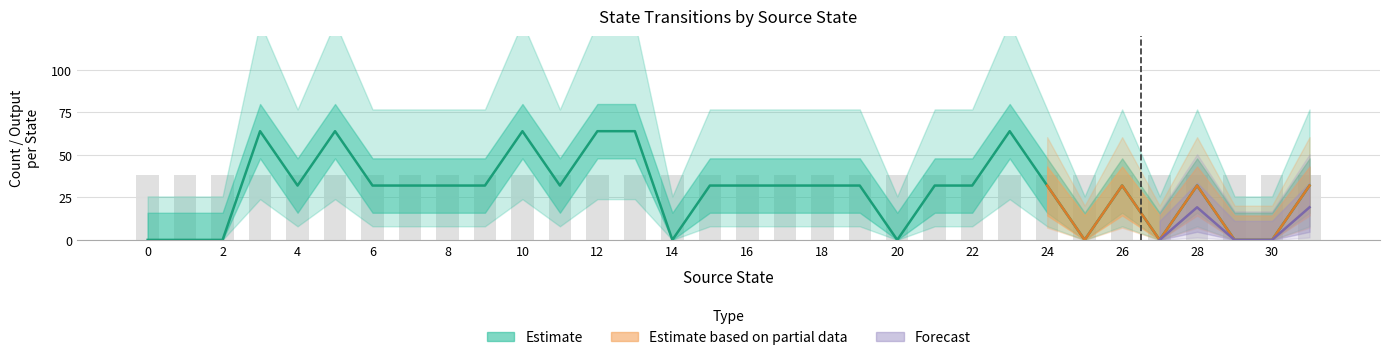

Which category has the highest value across all series?

3